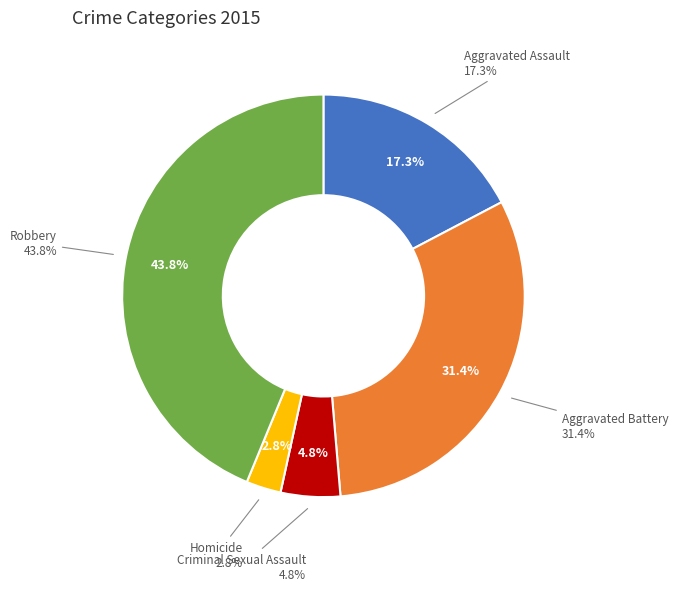

To the nearest percent, what portion does Aggravated Assault represent?

17%